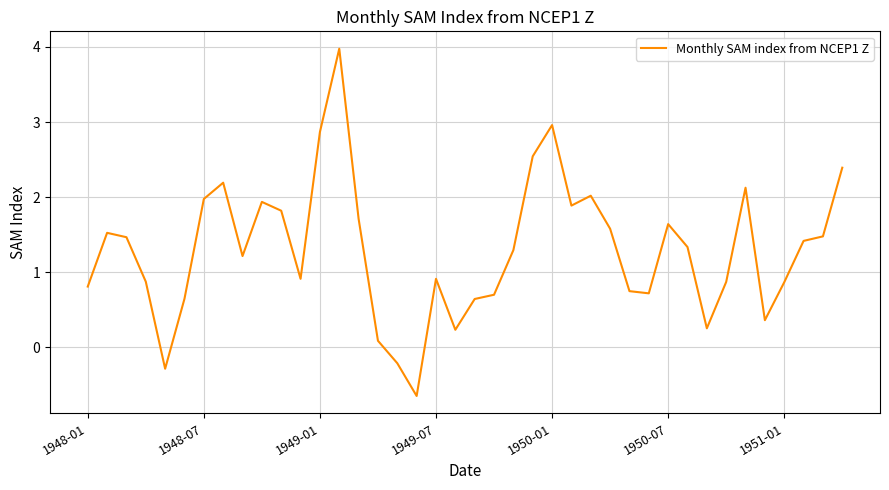

What is the difference between the maximum and minimum values?

4.6